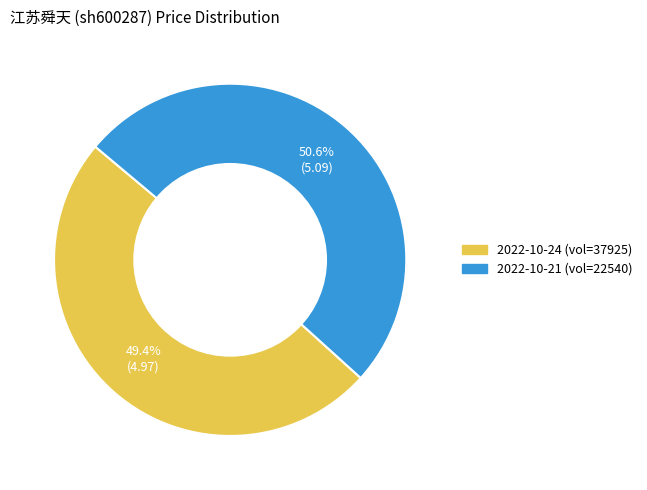

Is there any slice that represents more than half of the pie?

Yes